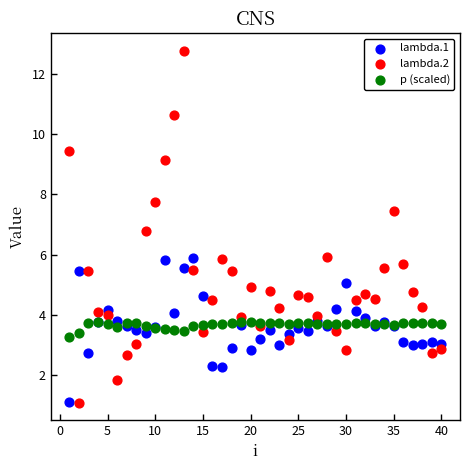

Which series reaches the maximum Y coordinate?

lambda.2